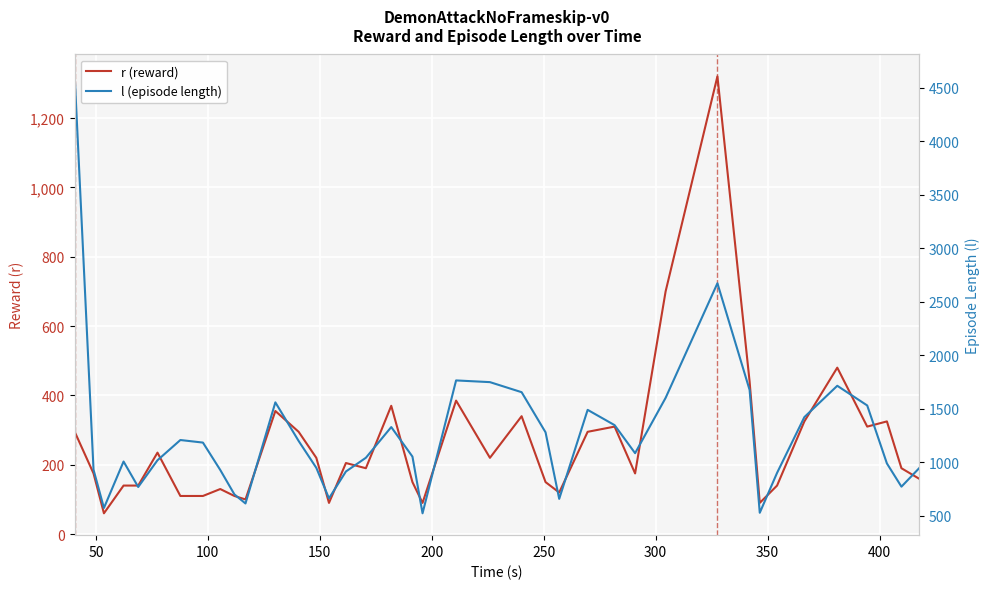

What is the sum of all l (episode length) values?

48553